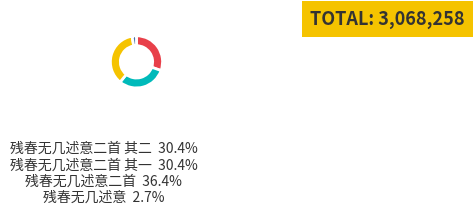

True or false: 残春无几述意二首 accounts for 49% of the total.

False